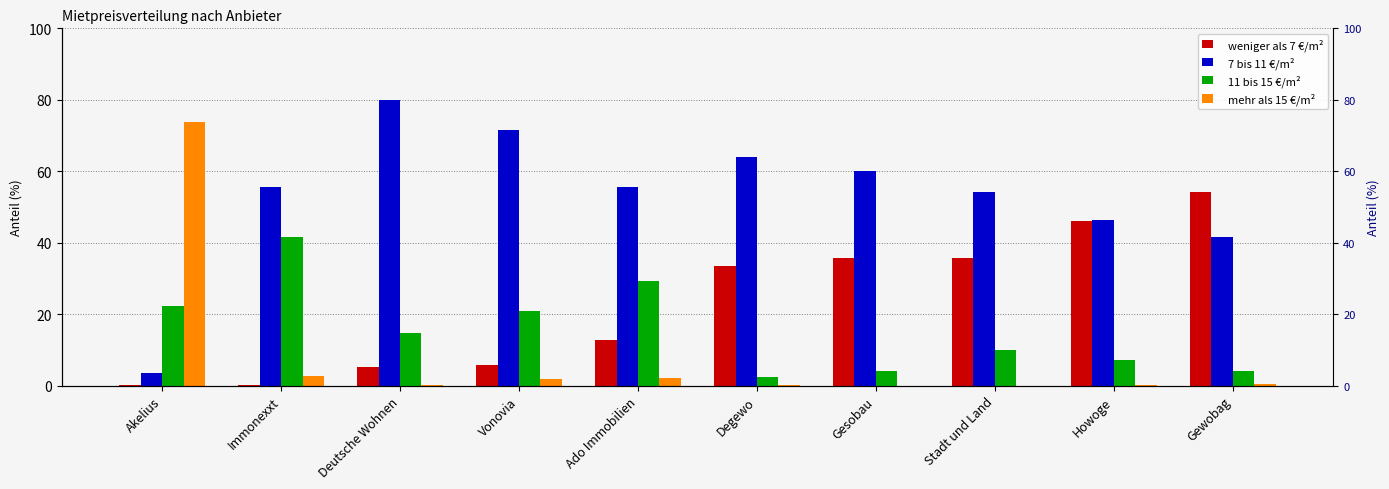

What position from the left is Gewobag?

10